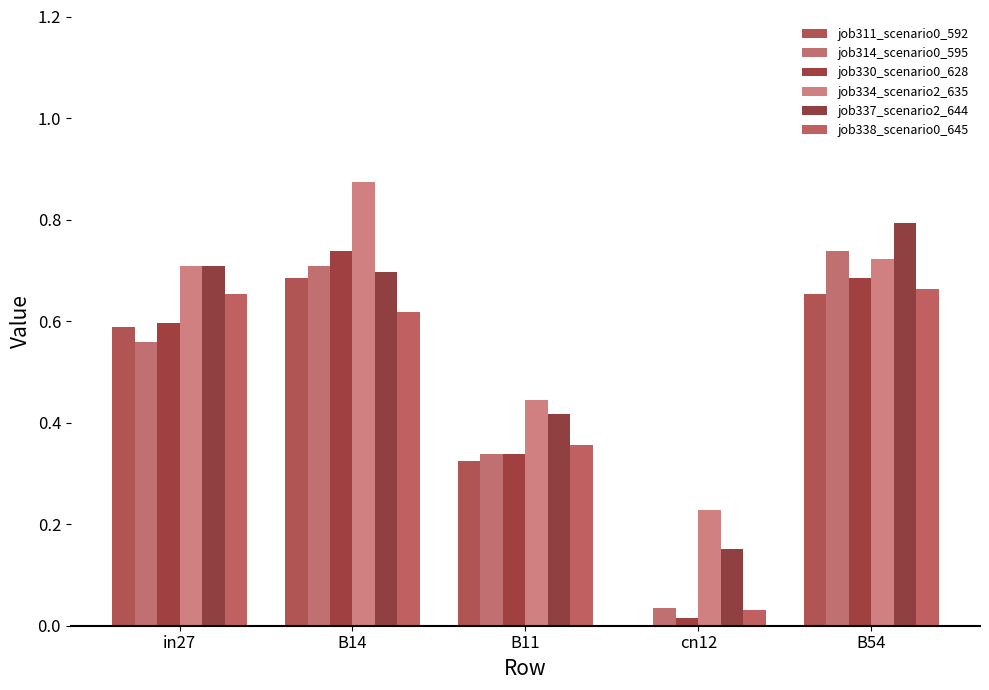

Are the bars horizontal?

No